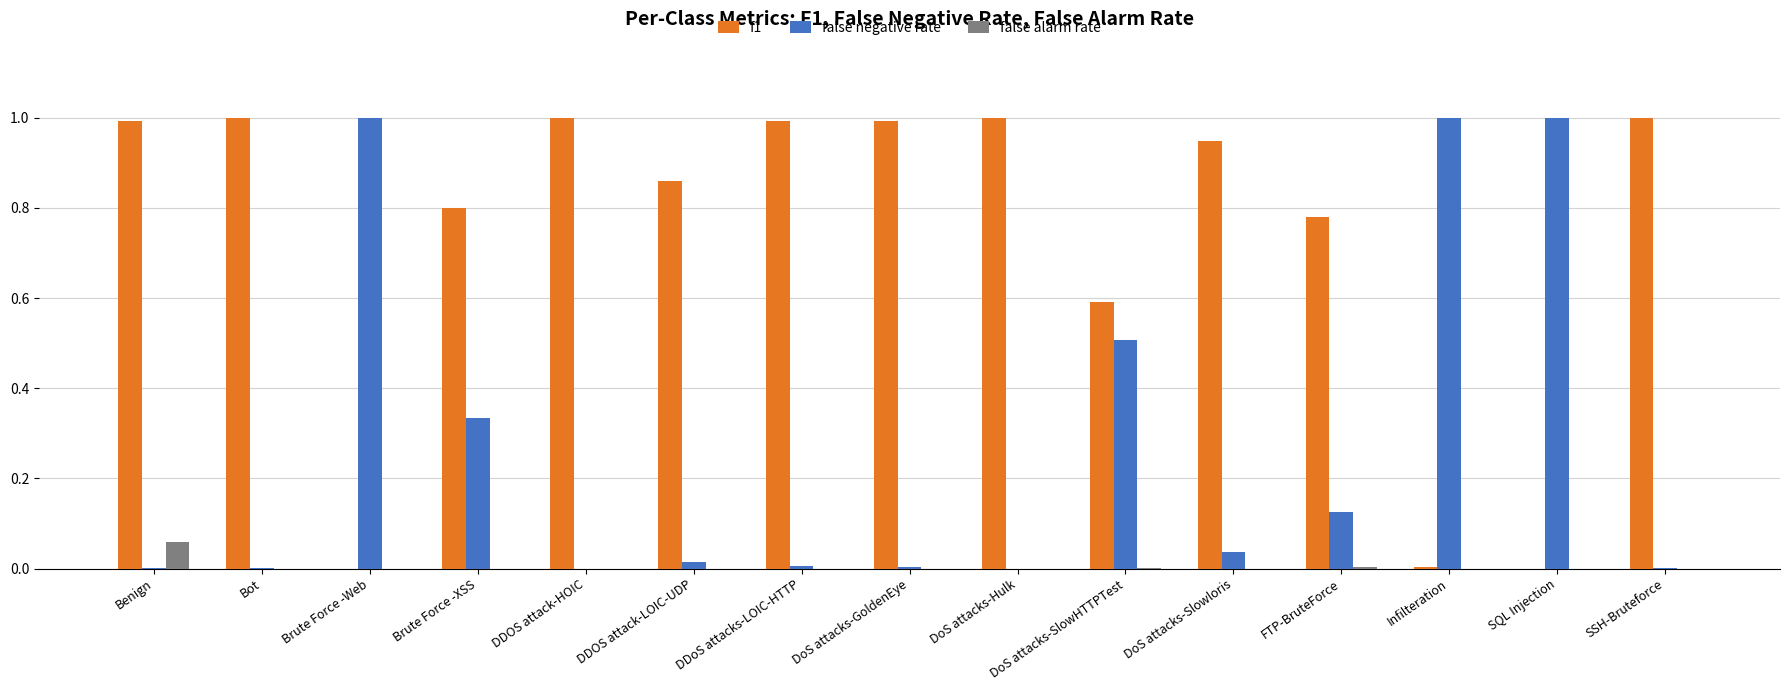

Which series has the largest total across all categories?

f1